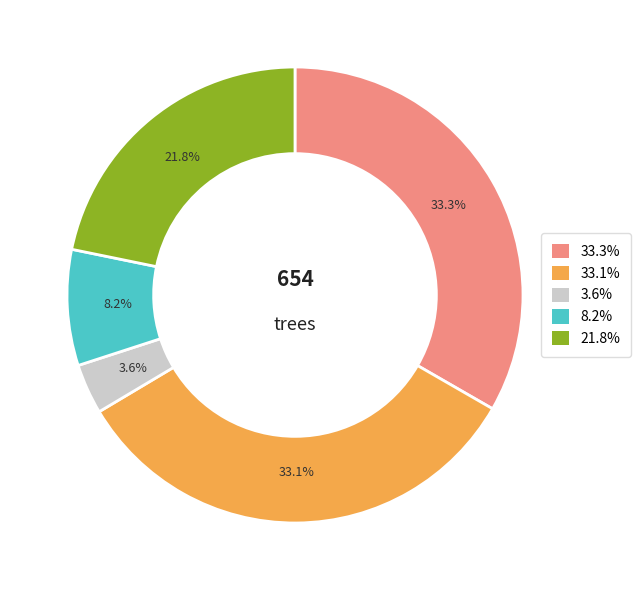

Is there a majority slice in this chart?

No